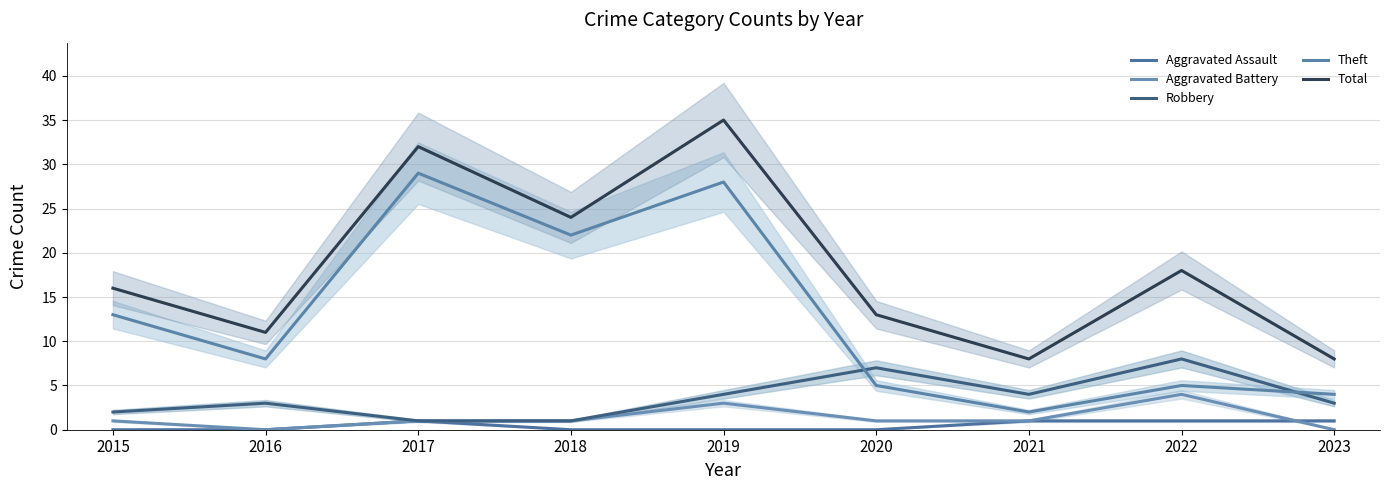

What is the difference between the maximum and minimum values in the Total series?

27